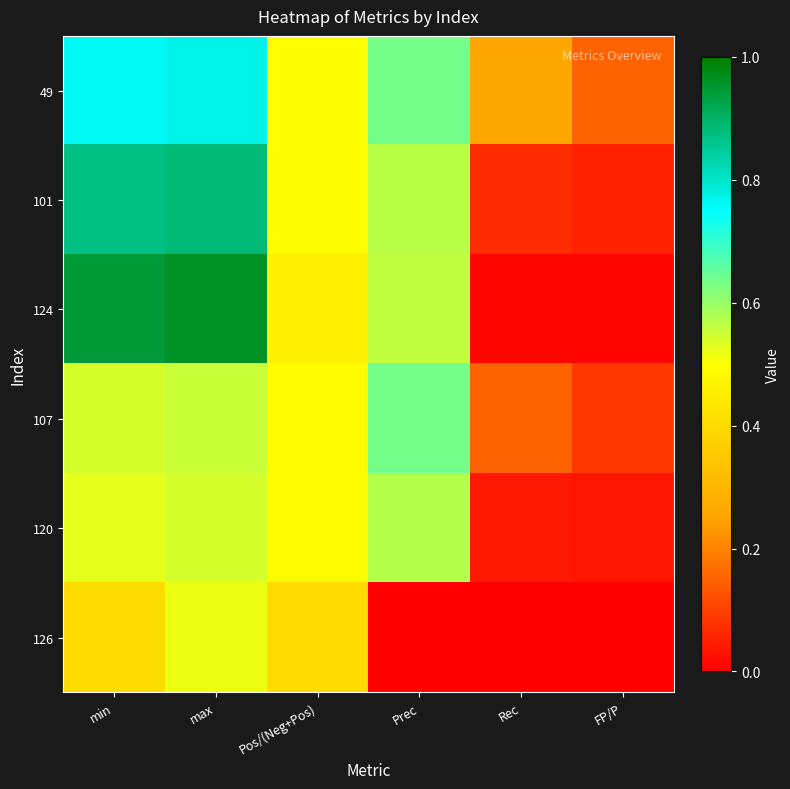

Between min and Rec, which is larger?

min